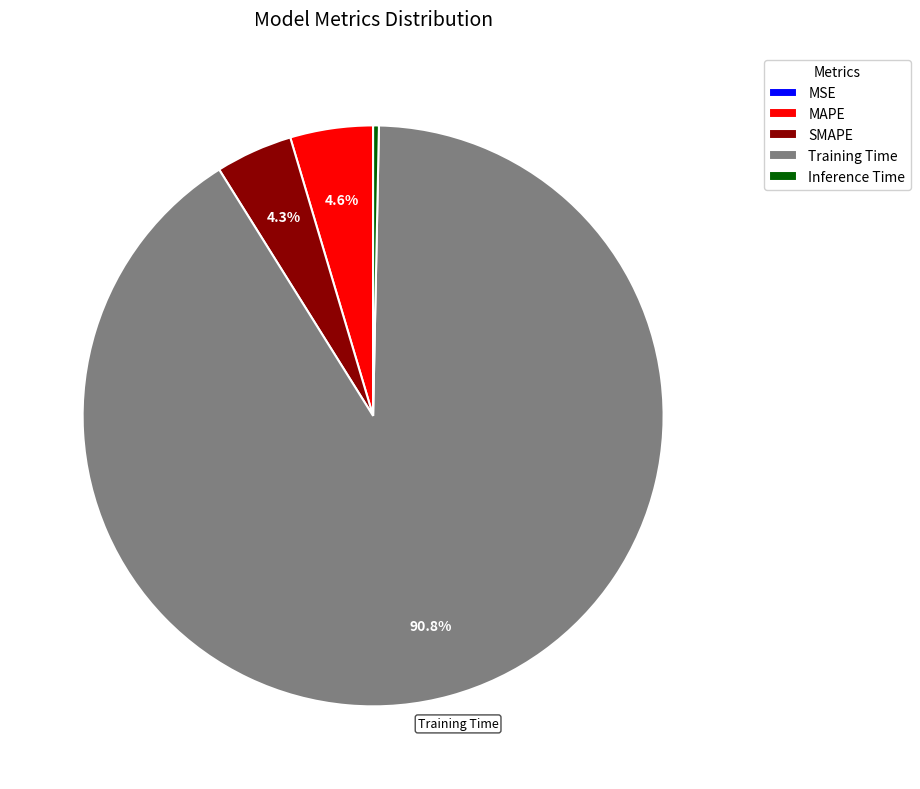

How much of the chart is everything except MAPE?

95.4%